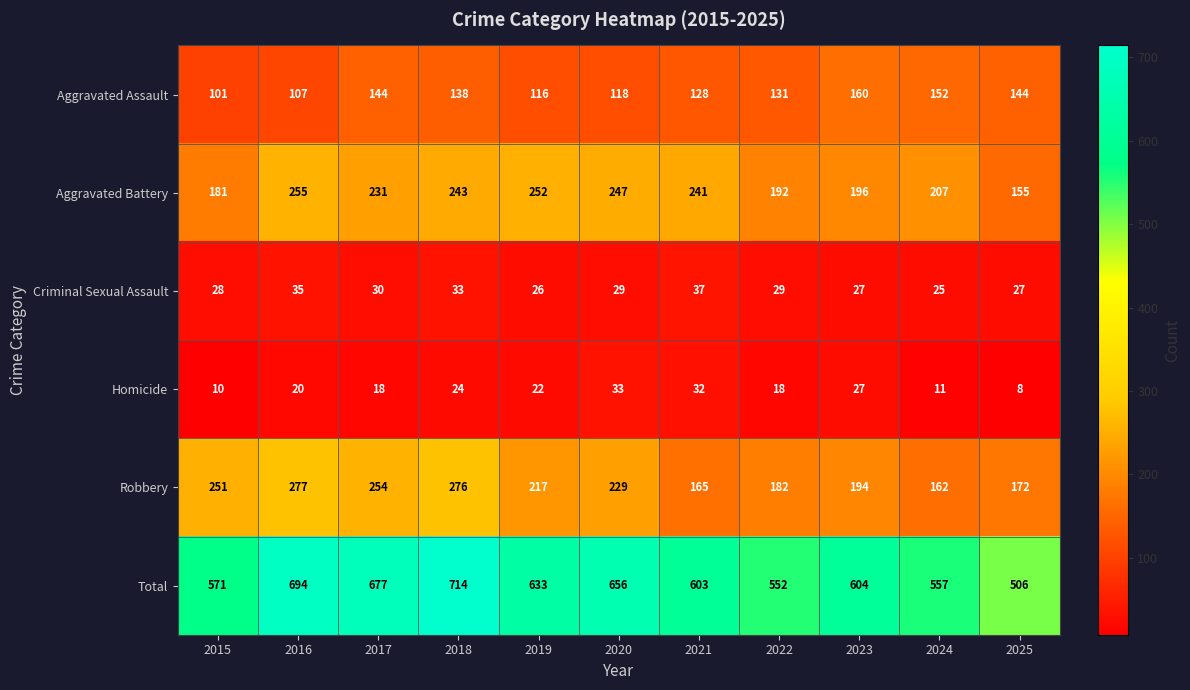

Which category has the highest value in the Aggravated Assault series?

2023